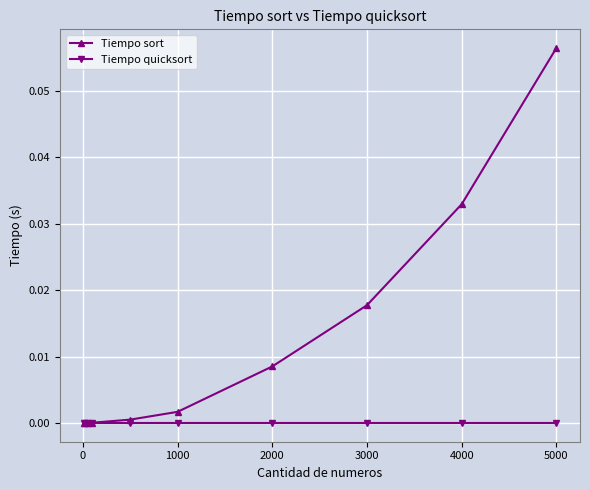

What are all the series names shown in the legend?

Tiempo sort, Tiempo quicksort